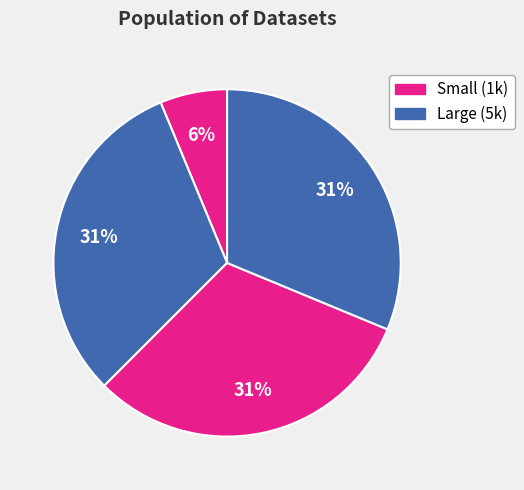

To the nearest percent, what is the average slice percentage?

25%